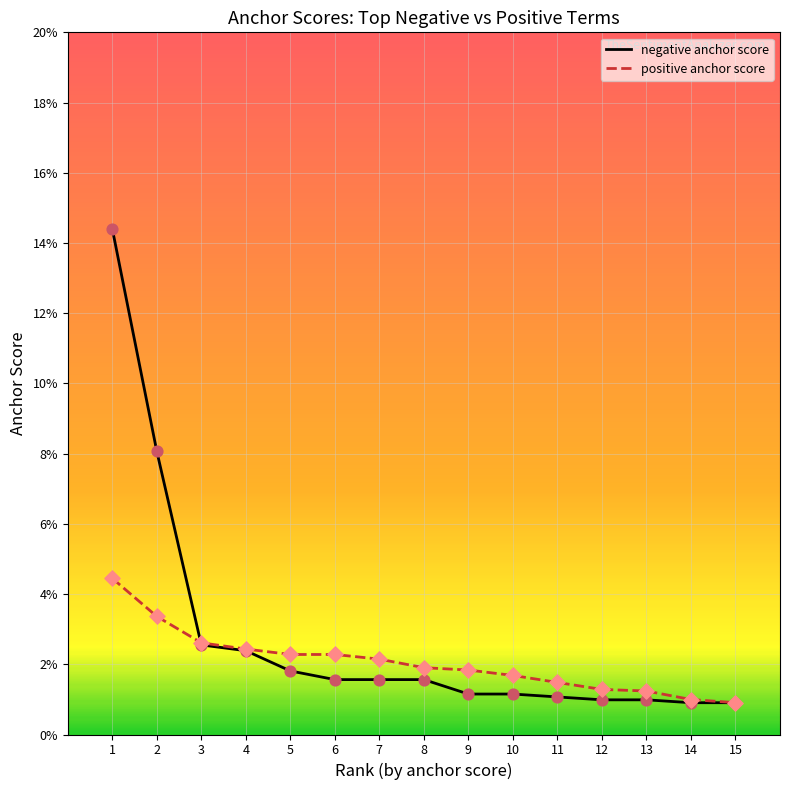

Is the value of negative anchor score at 13 greater than the value of positive anchor score at 4?

No